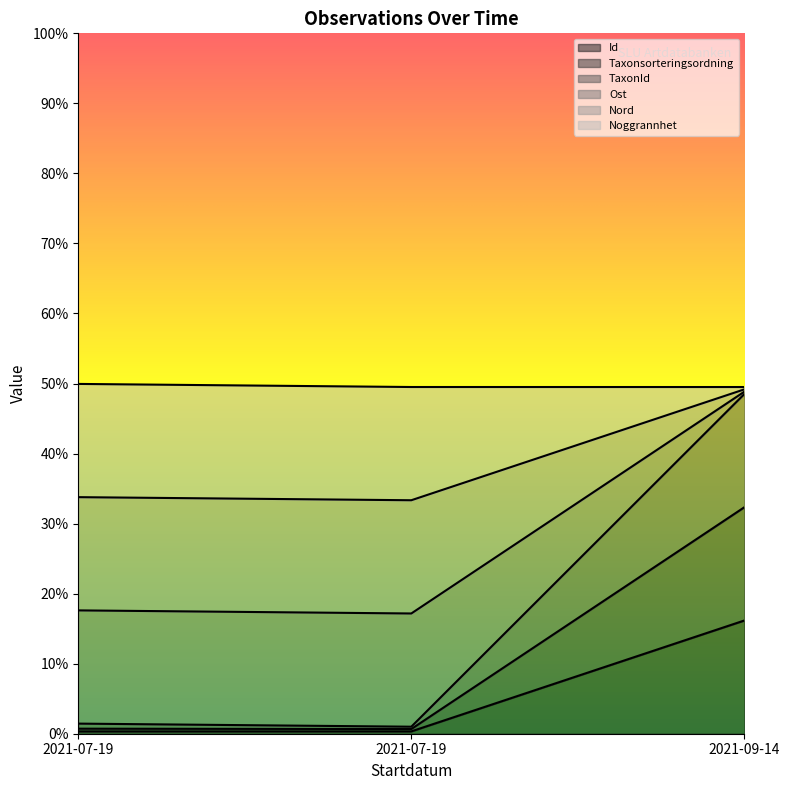

Does the chart display data point markers on the line(s)?

No